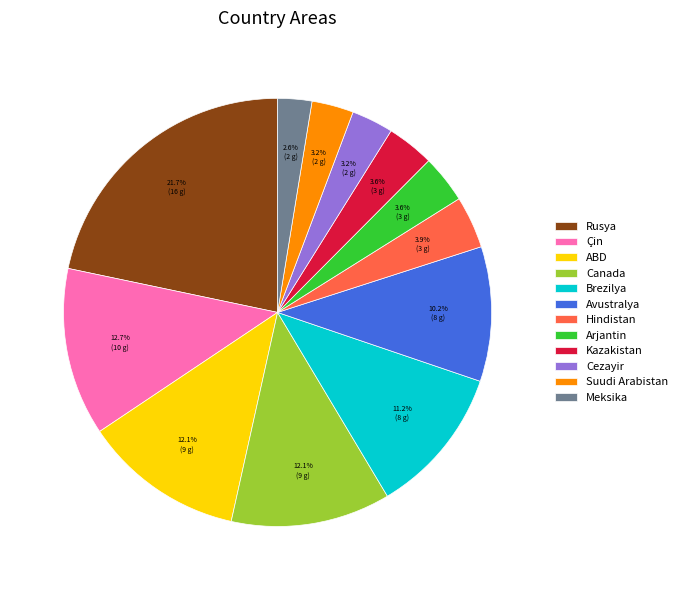

To the nearest percent, what percentage of the pie is Rusya?

22%